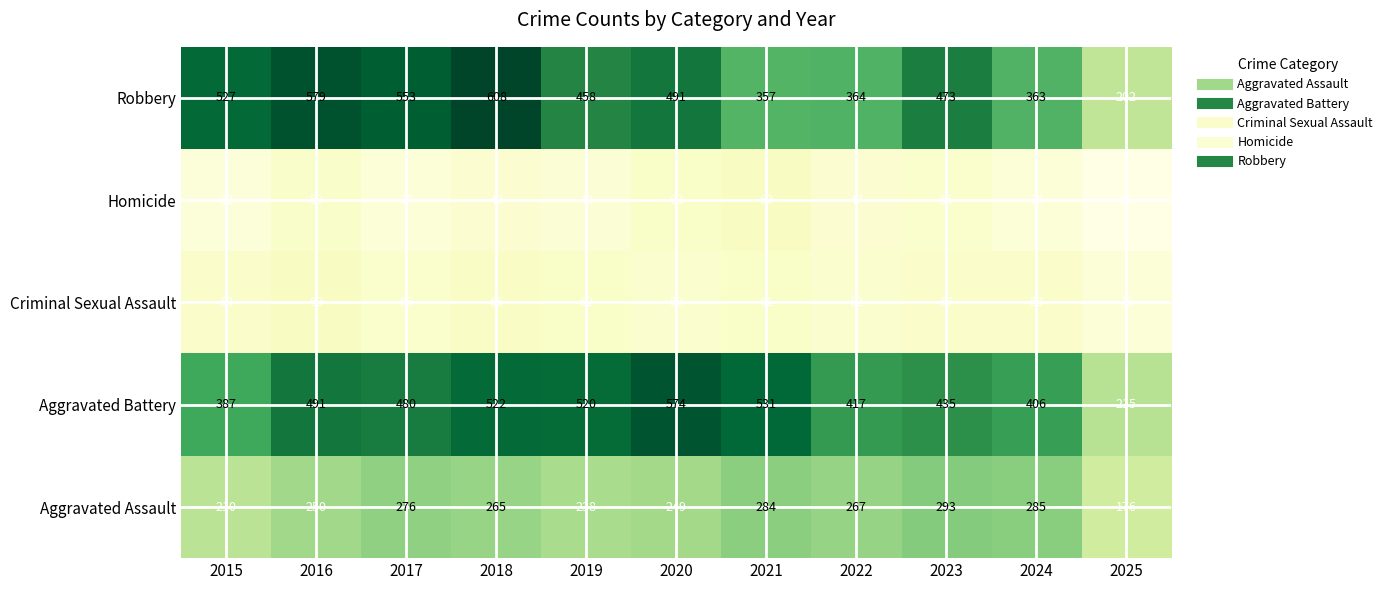

At how many categories does at least one series exceed 253?

10